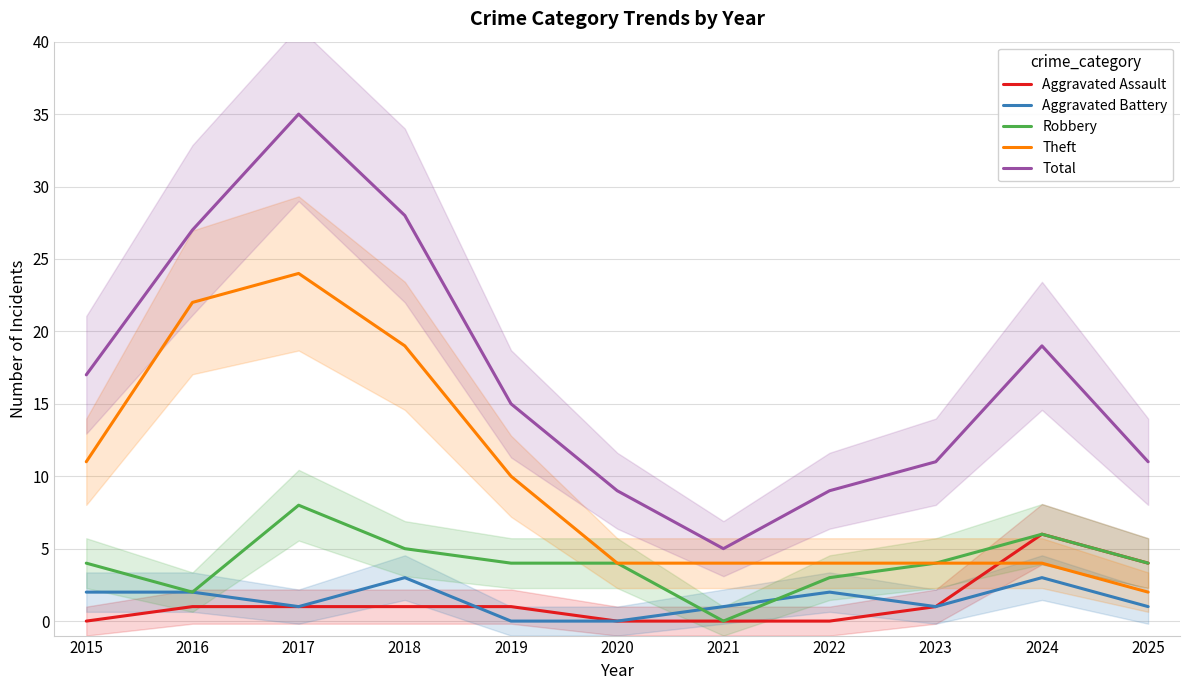

True or false: Robbery and Theft cross at least once.

False